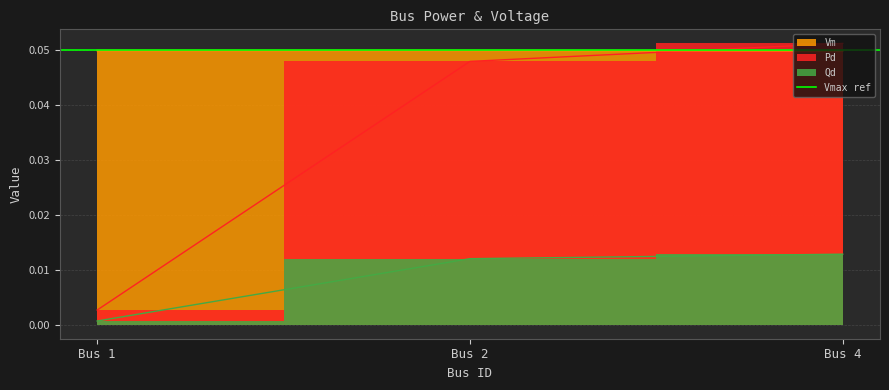

The Pd series shows 0.1 at Bus 4. True or false?

True